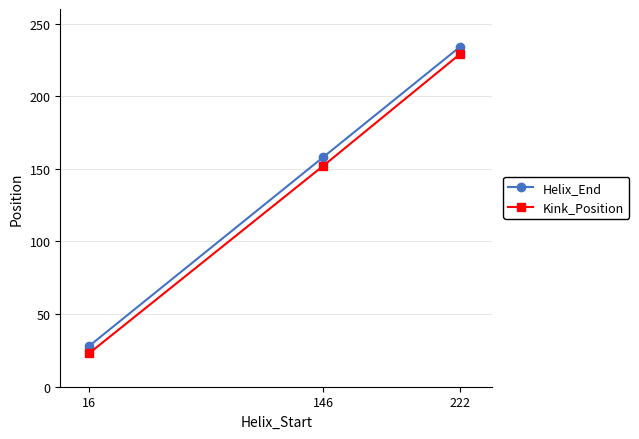

Is it true that Helix_End equals 41 at 16?

False